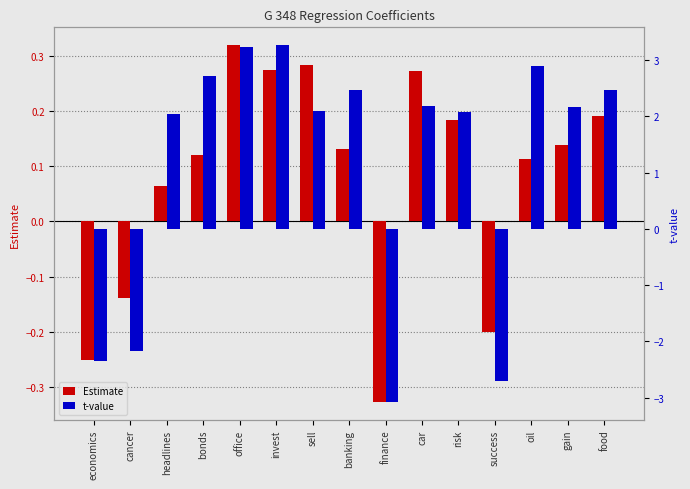

Which series has the widest spread of values?

t-value